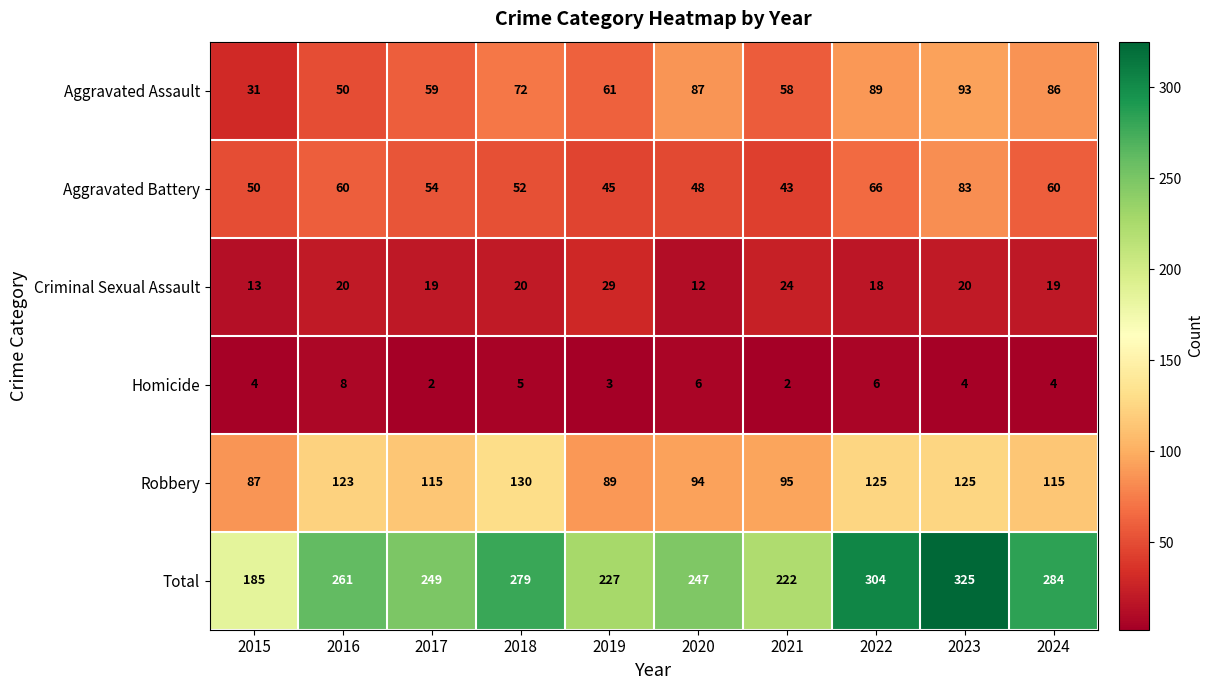

At how many categories does at least one series exceed 188?

9